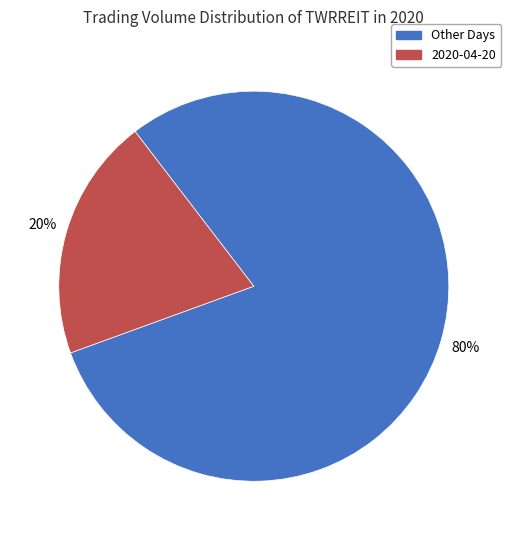

Between 2020-04-20 and Other Days, which is larger?

Other Days